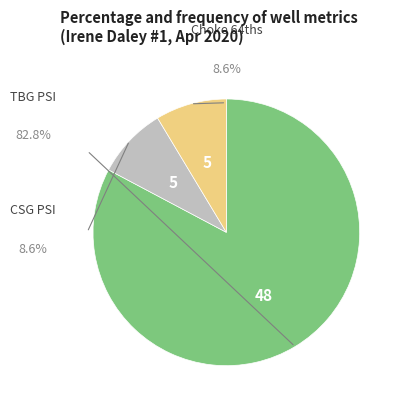

Which slice is the smallest?

CSG PSI